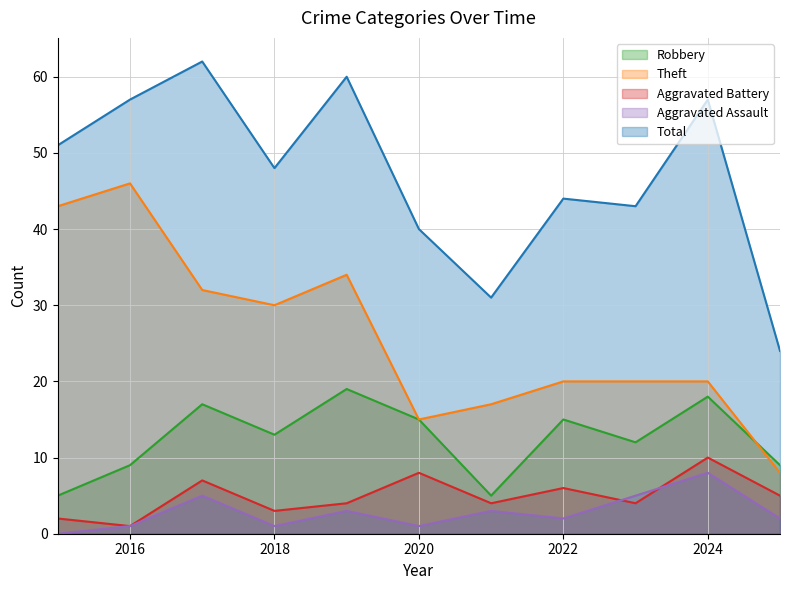

How many values in Aggravated Assault are above zero?

10